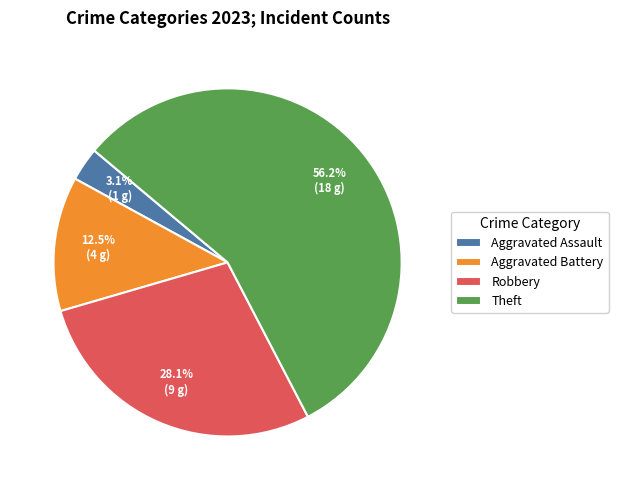

Does Theft account for over 50% of the chart?

Yes